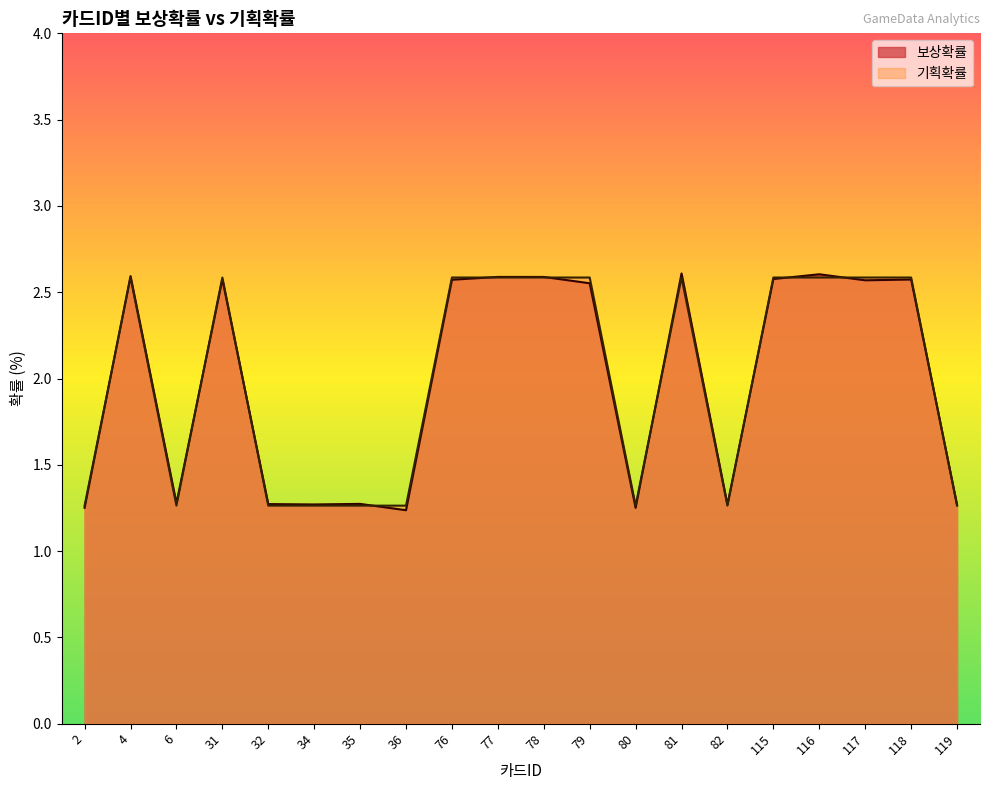

List the series in order of their peak value, lowest first.

기획확률, 보상확률